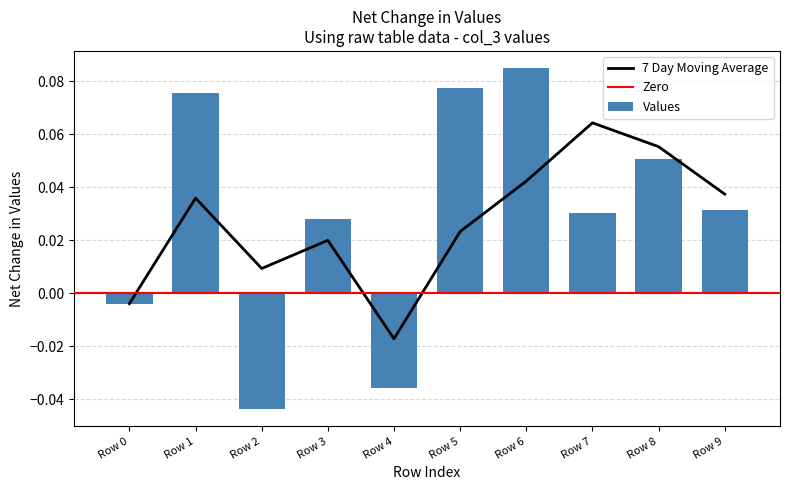

Between Row 8 and Row 4, which is larger?

Row 8